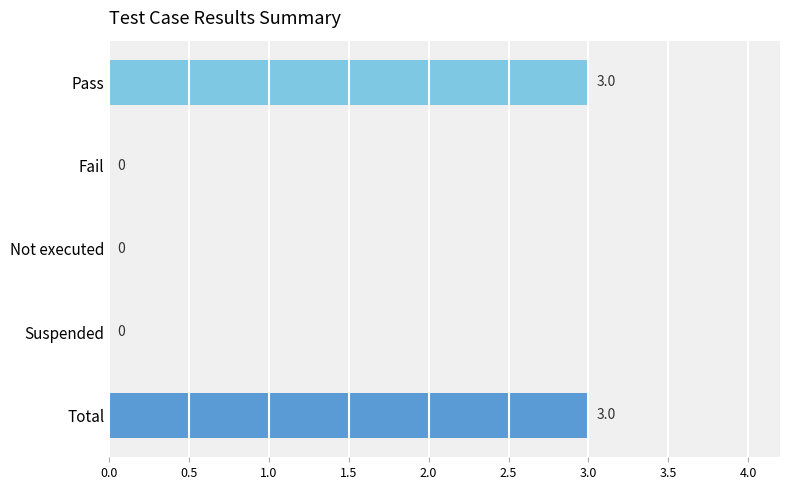

What is the greatest value displayed?

3